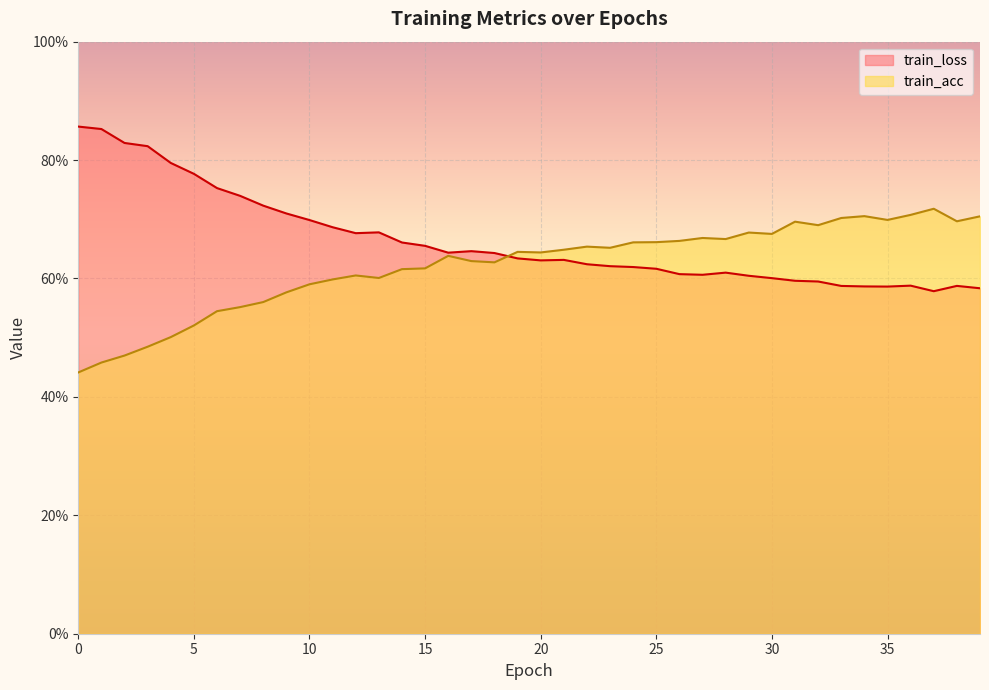

Where is the first local maximum for train_acc?

12